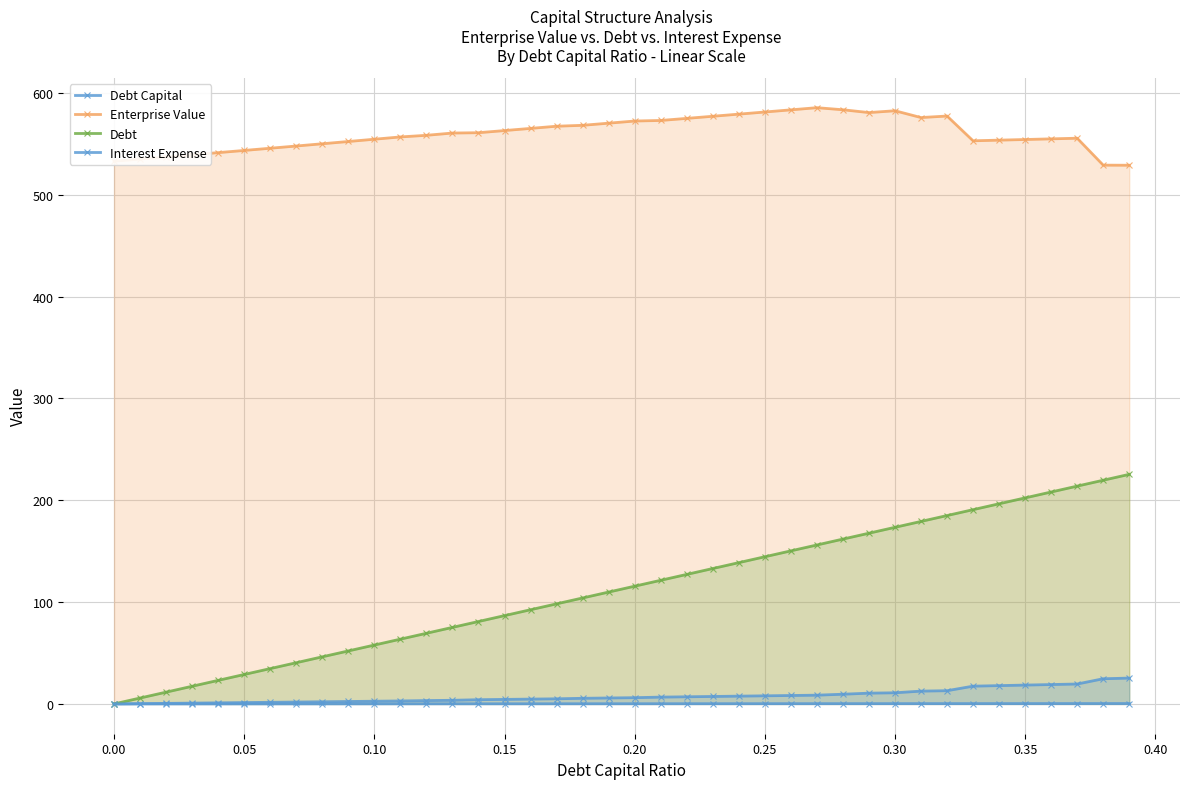

Between 0.10 and 0.35, which series saw the biggest shift?

Debt